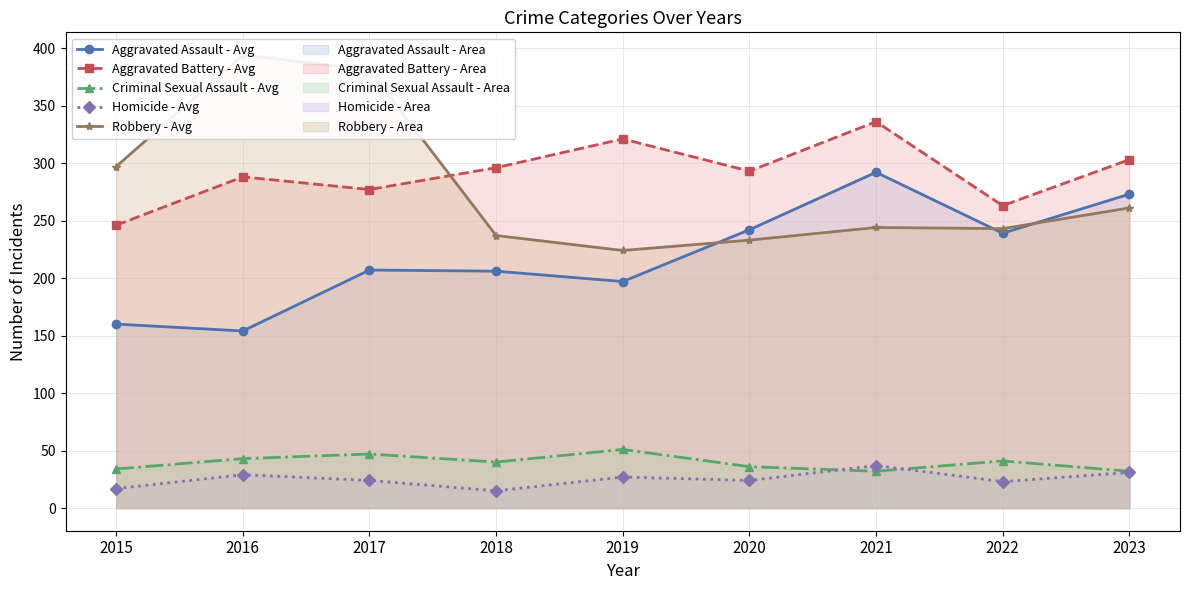

How many interior local peaks does the Aggravated Assault - Avg series have?

2